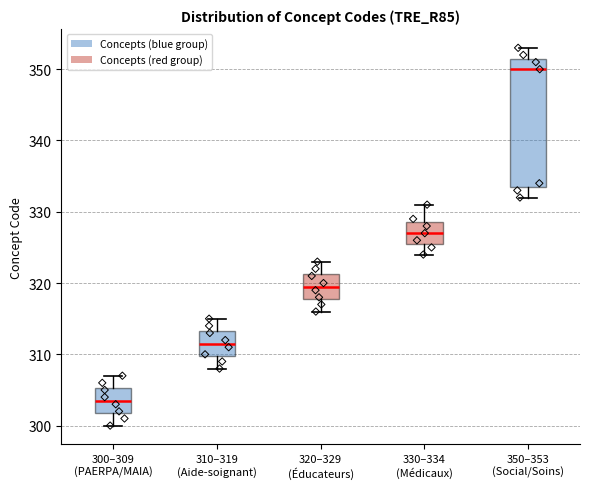

Which box's median line is the highest?

350–353 (Social/Soins)